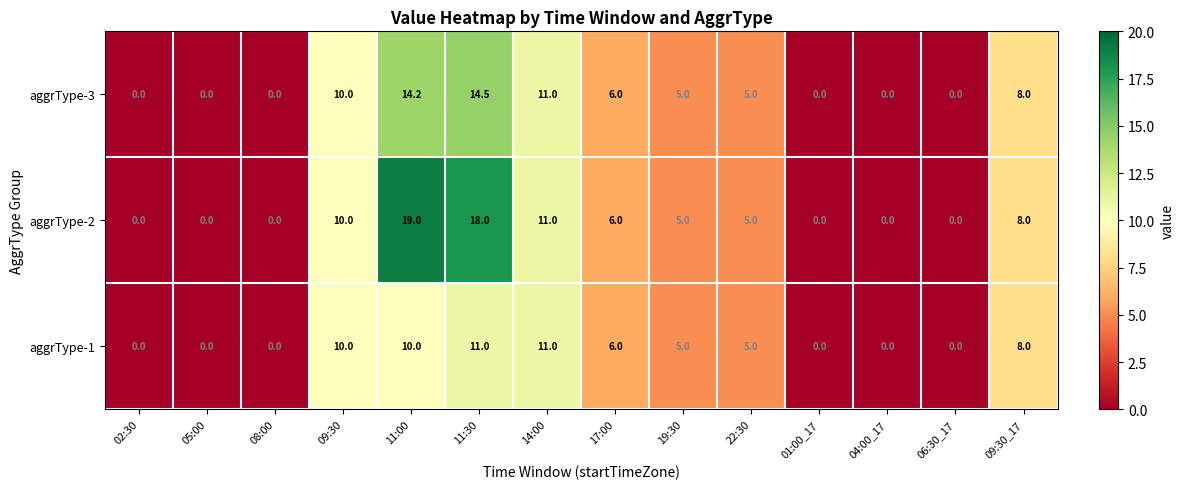

Rank the series by their average value, from lowest to highest.

aggrType-1, aggrType-3, aggrType-2